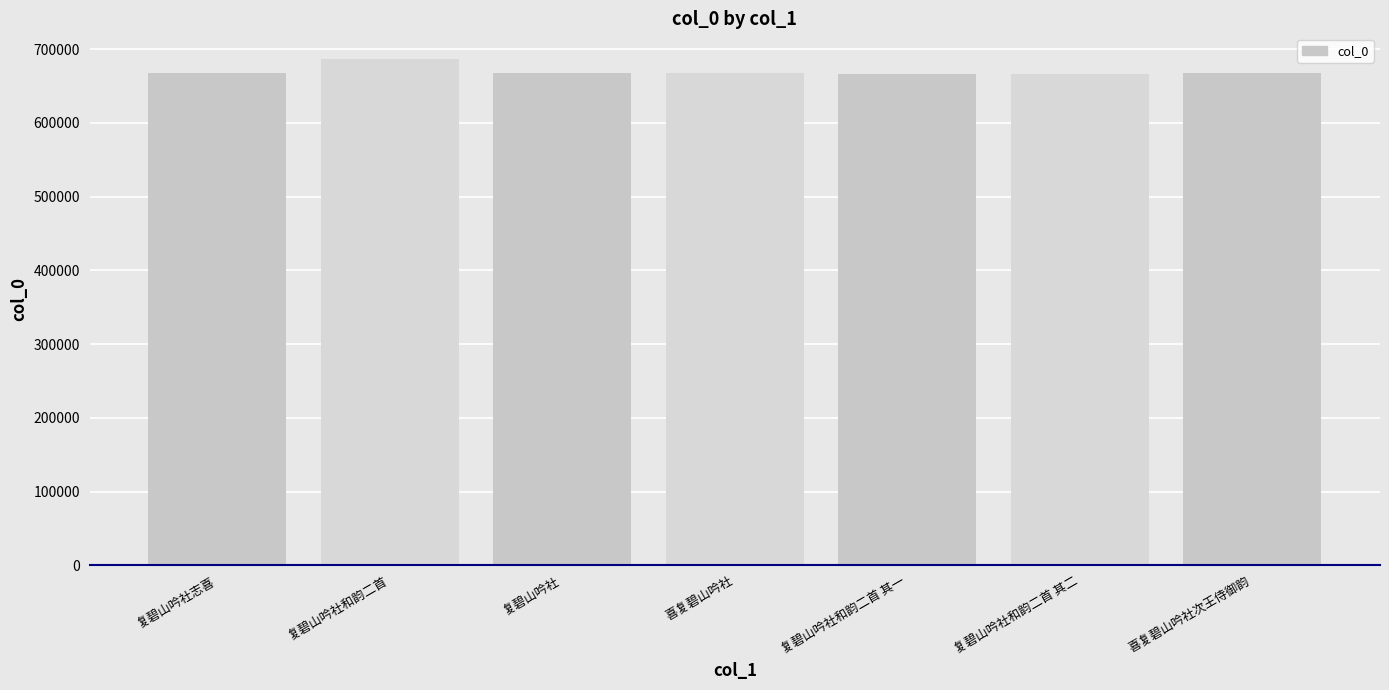

What is the sum of all values?

4690576